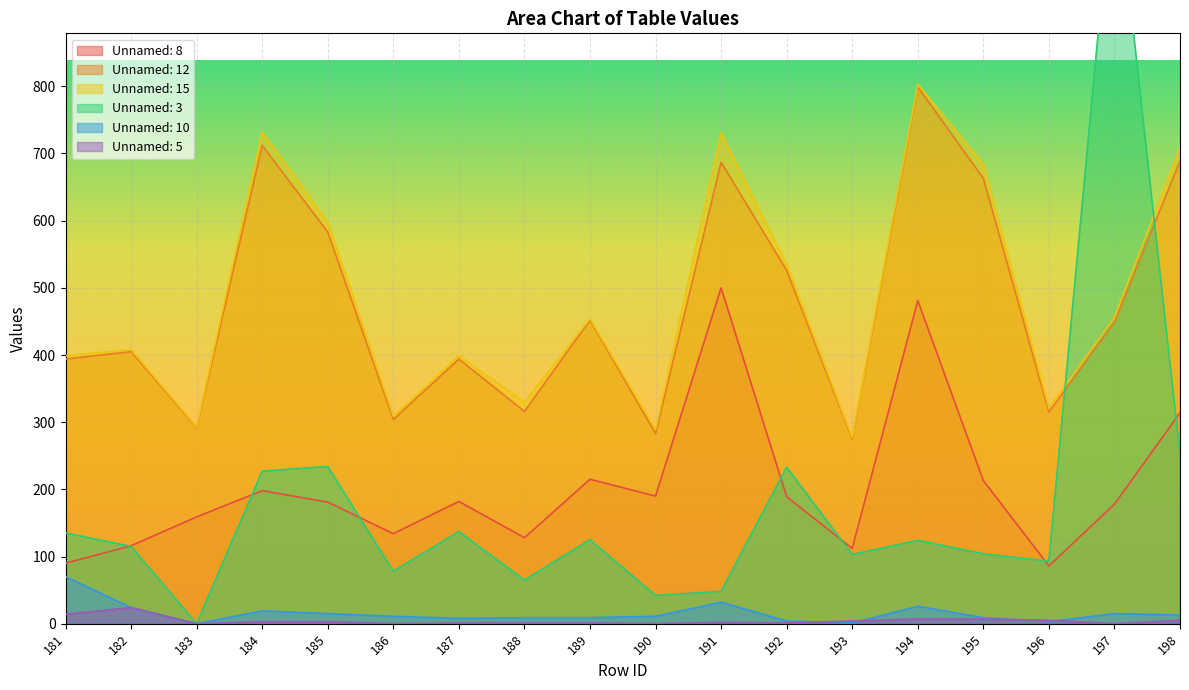

Which series has the widest spread of values?

Unnamed: 3